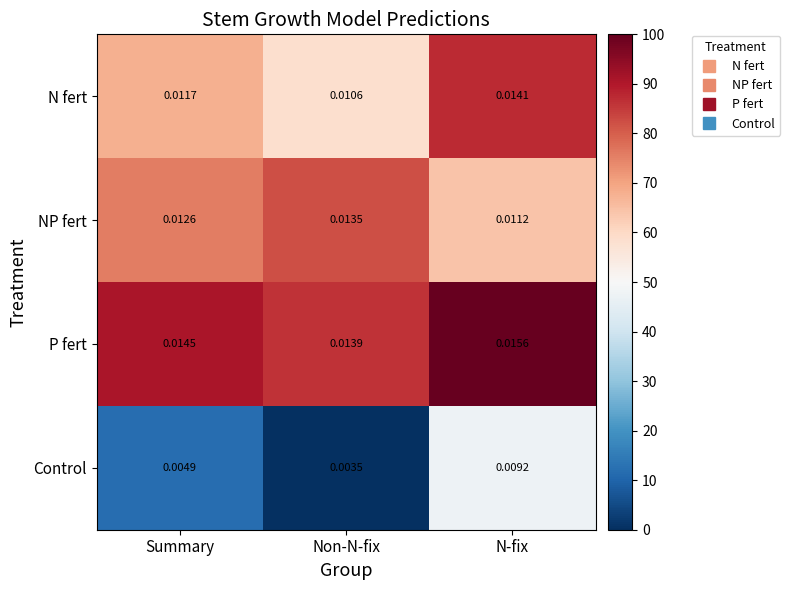

At which category is the sum across all series the highest?

N-fix